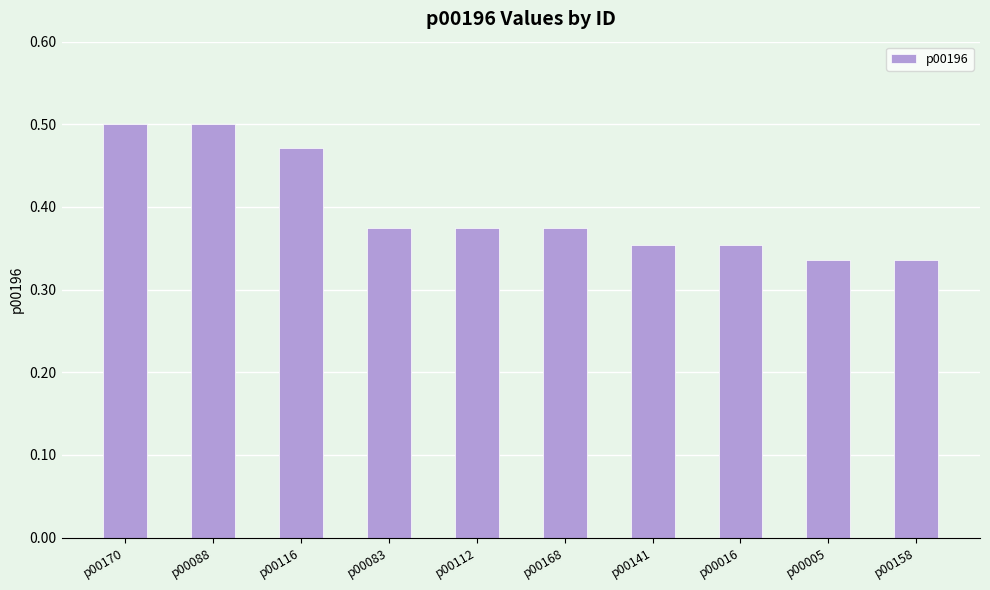

How many categories are shown in the chart?

10